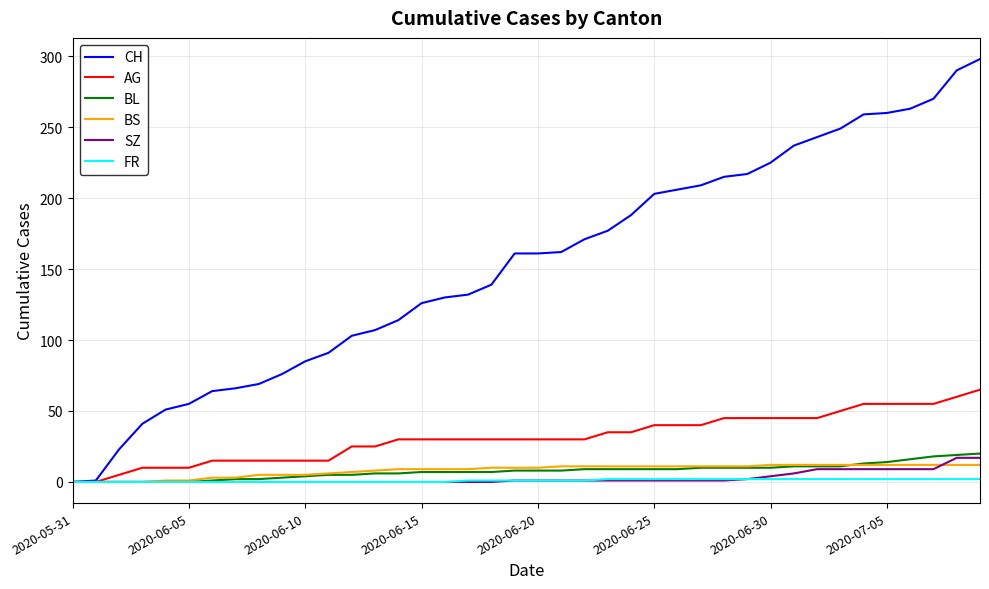

Which series has the largest range (max minus min)?

CH